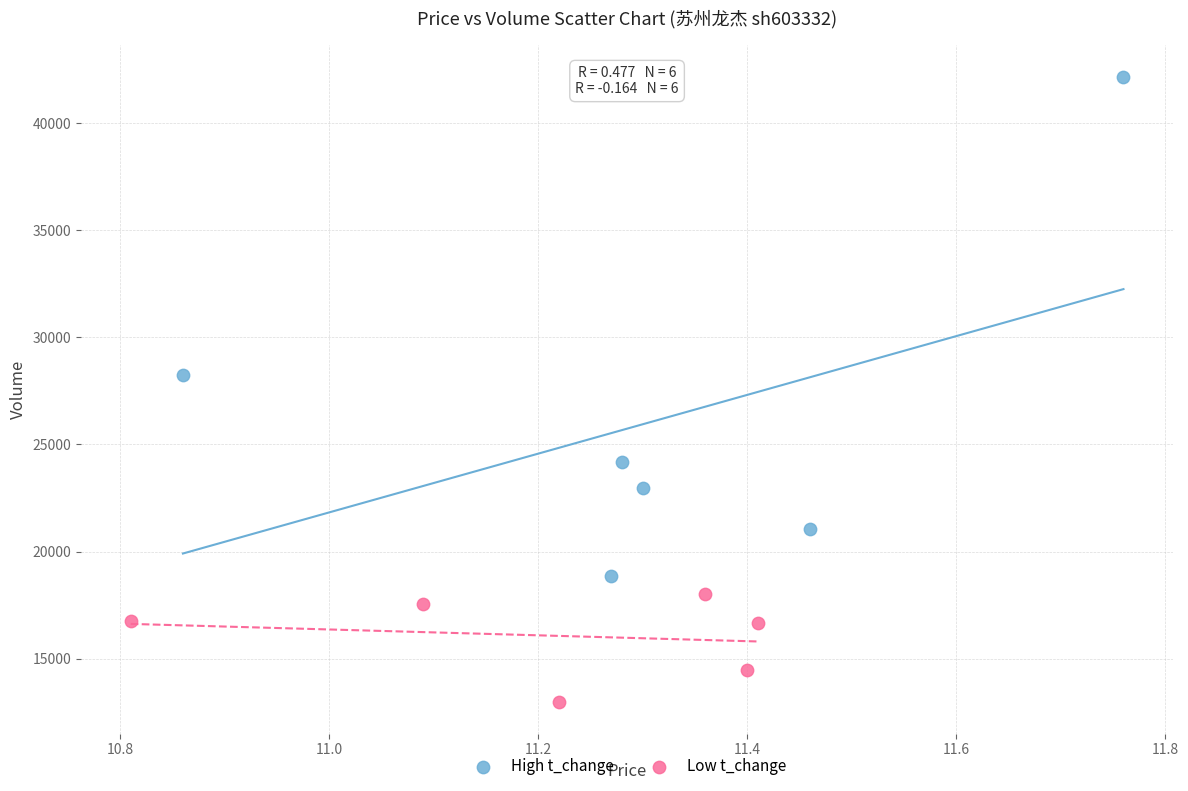

Which series contains the lowest Y value?

Low t_change